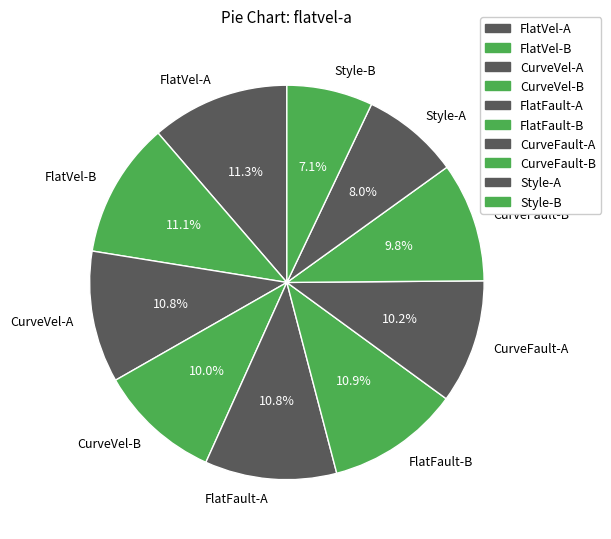

Between Style-A and CurveFault-B, which is larger?

CurveFault-B